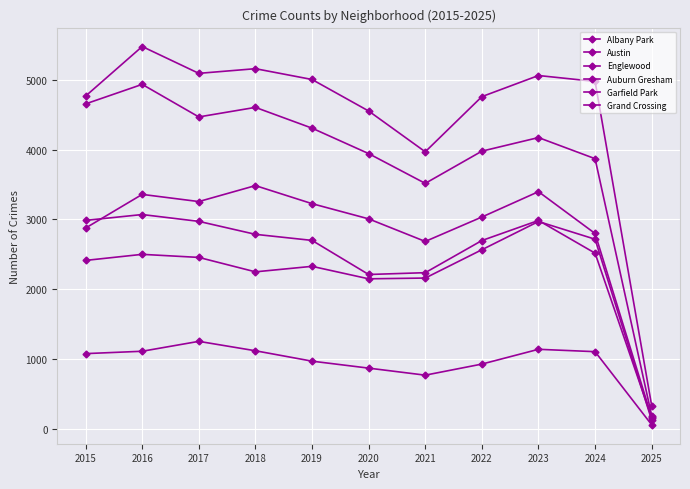

True or false: Albany Park has a value of 968 at 2019.

True